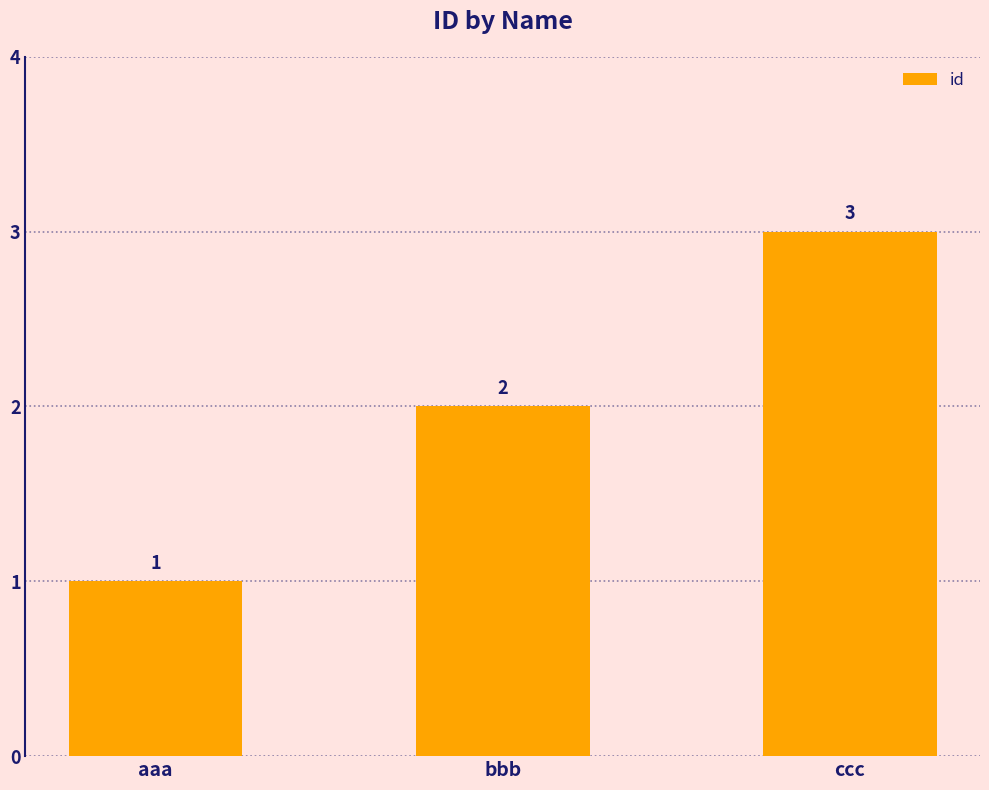

What is the label of the 2nd bar from the right?

bbb